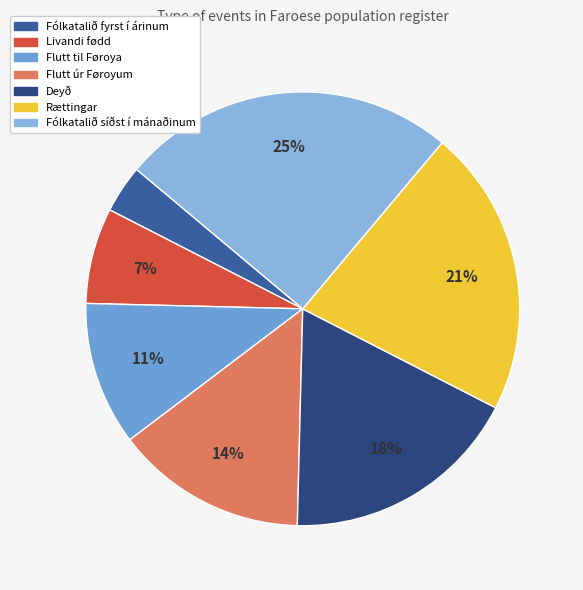

Count the number of slices in the pie.

7